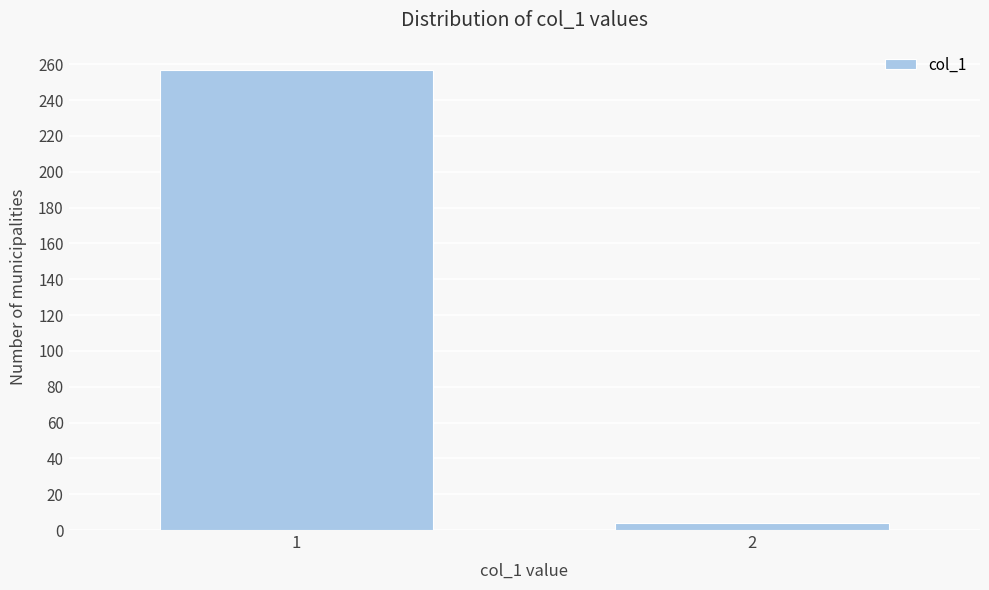

Reading left to right, transcribe all the data shown in this chart.

257	4